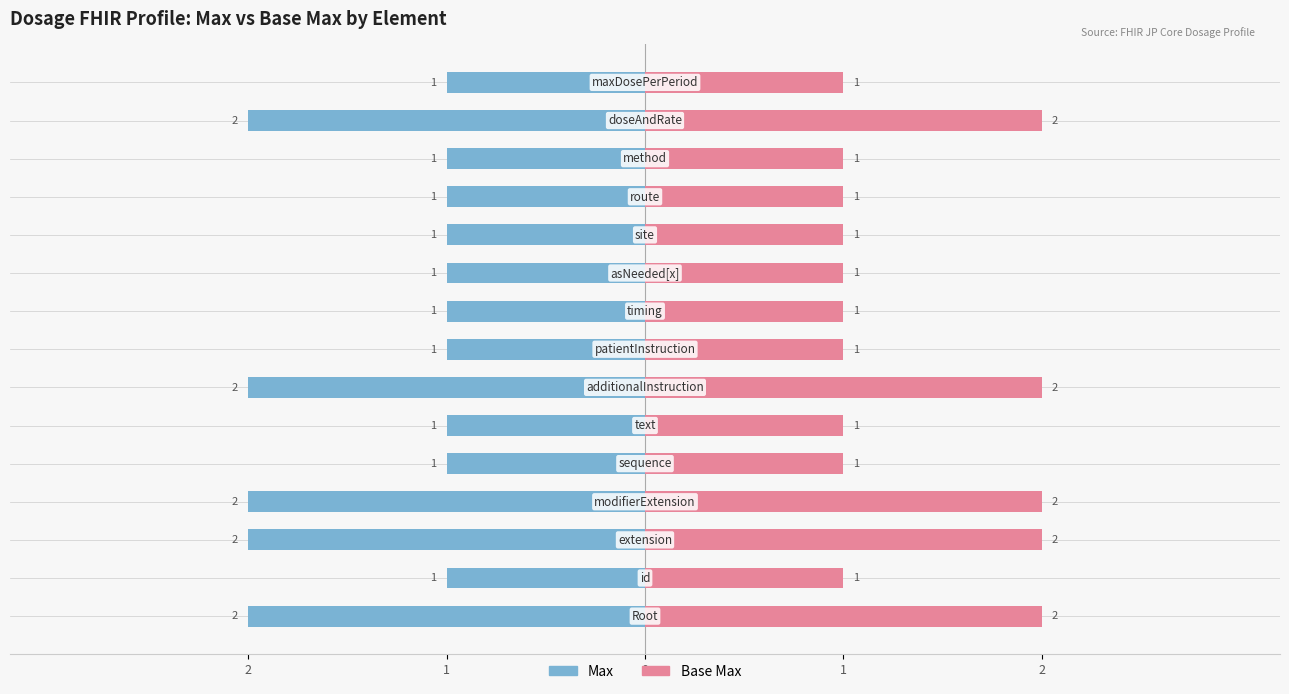

Is the value of Max at 5 greater than the value of Base Max at 5?

No